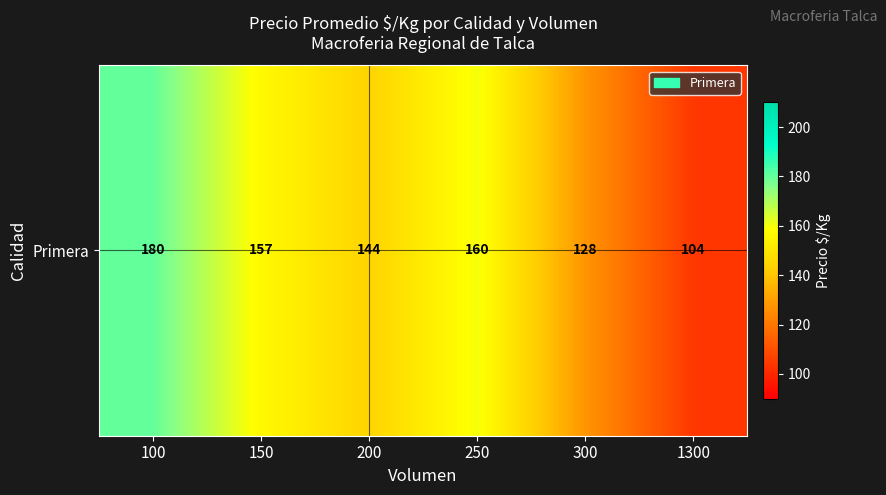

Where does the data first go above 156?

100